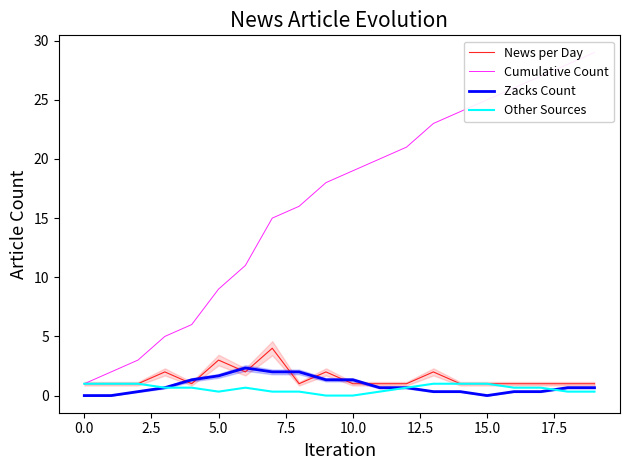

What is the value of the Zacks Count point at the 10th from the left?

1.3